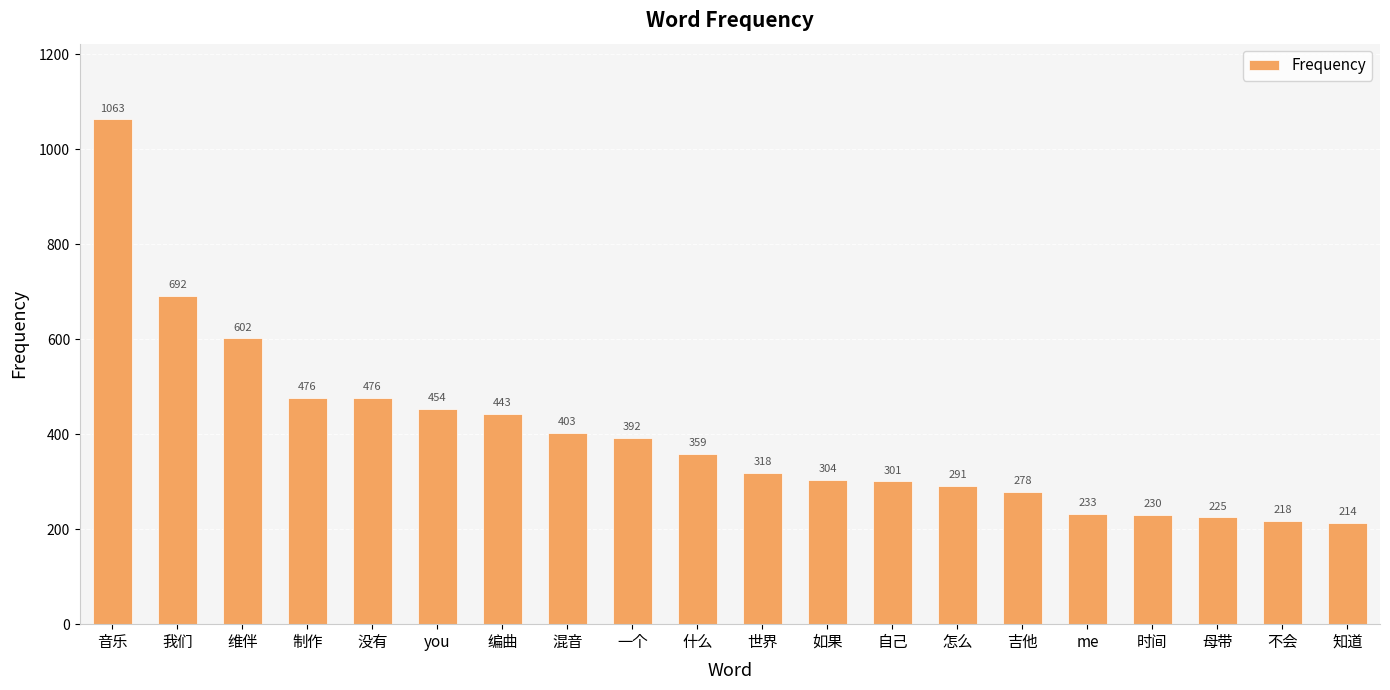

What is the sum of all values?

7972